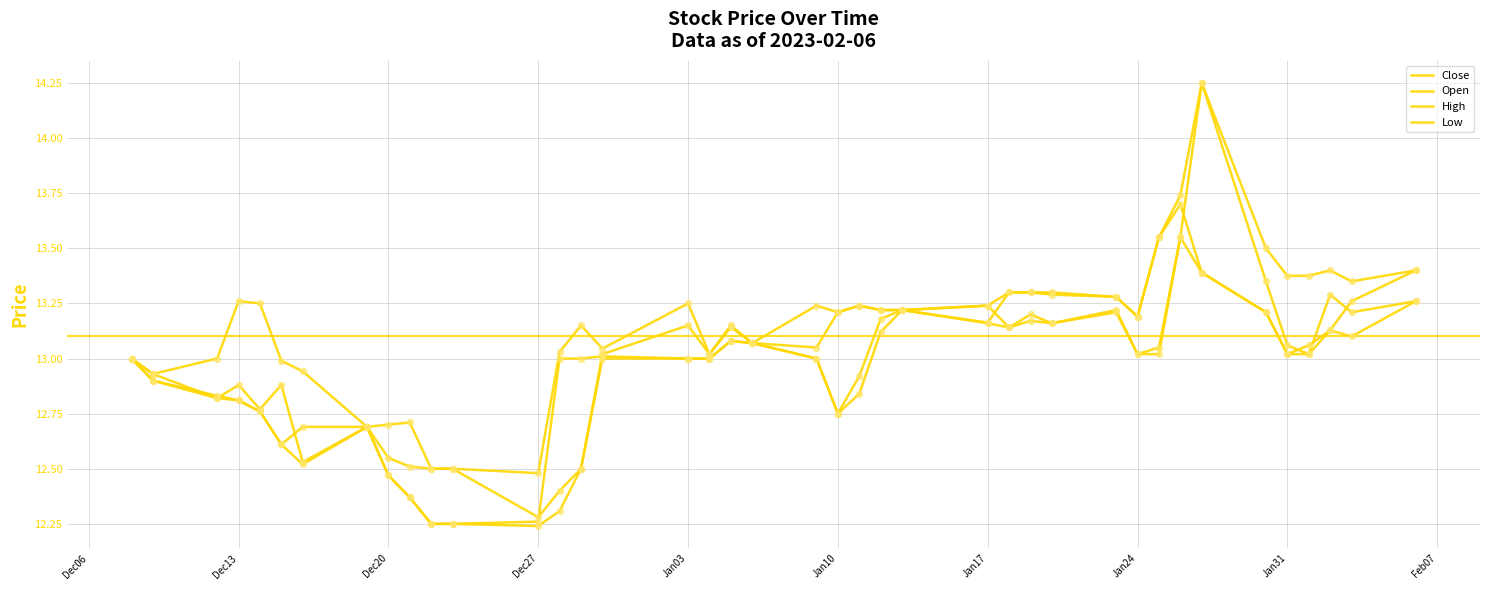

How many lines are shown in the chart?

4